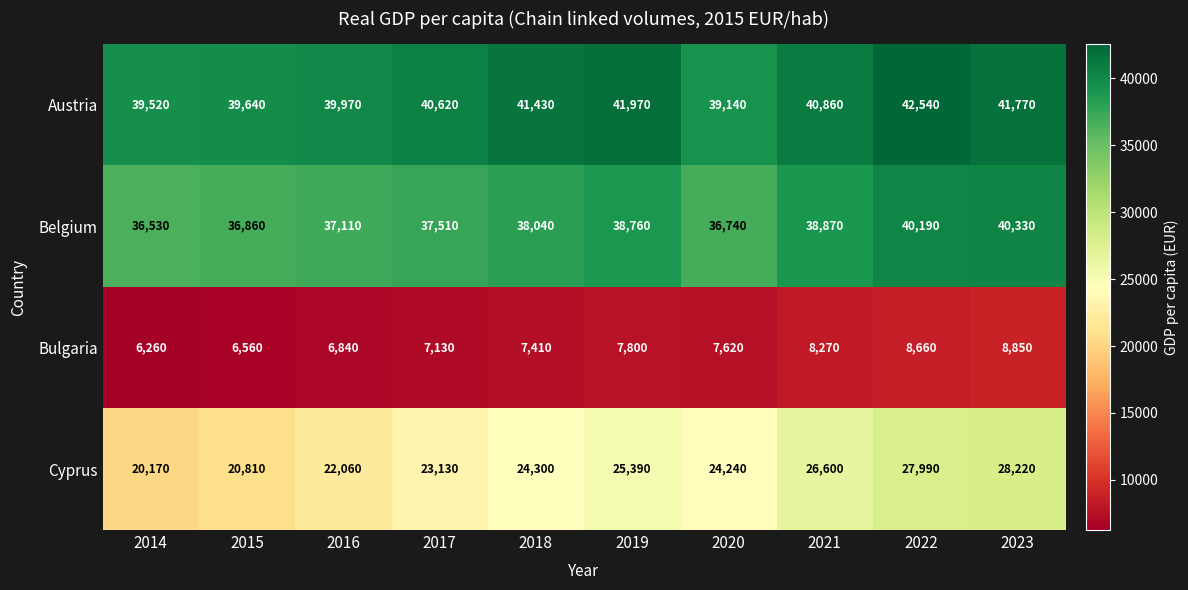

Which series has the widest spread of values?

Cyprus